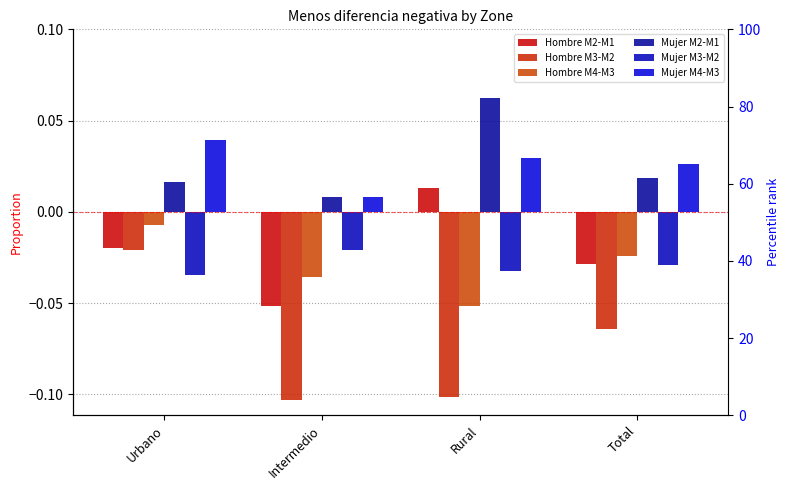

Count the Hombre M2-M1 values in the range 0 to 1.

1